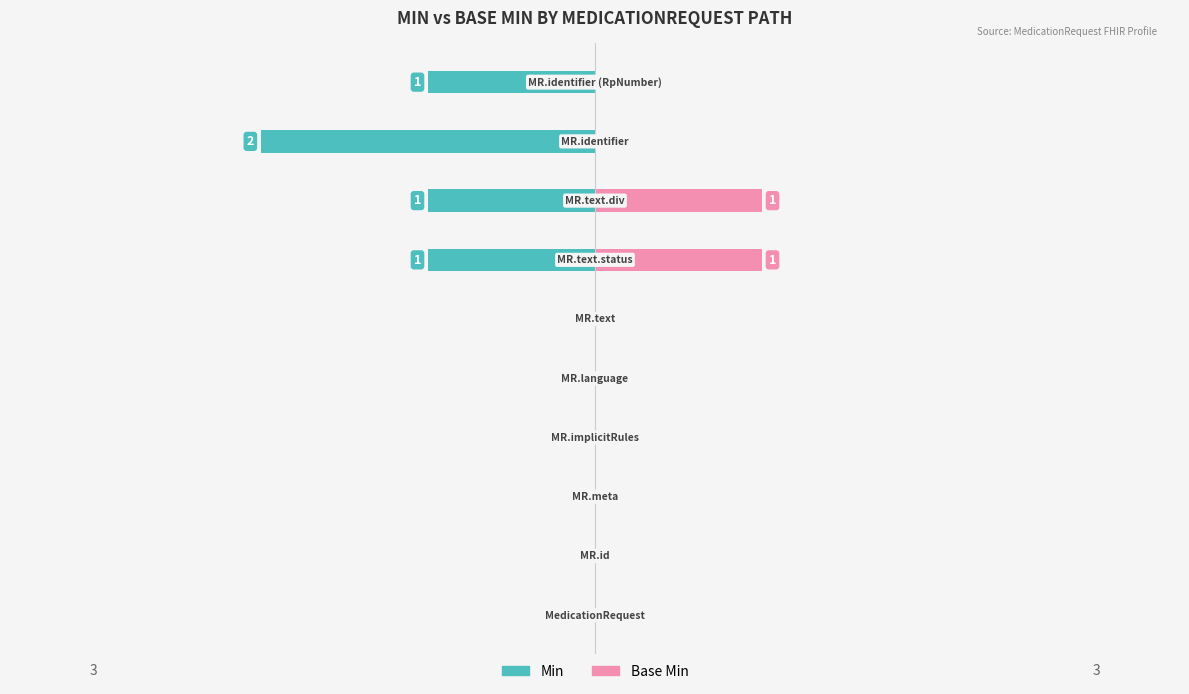

What are all the series names shown in the legend?

Min, Base Min